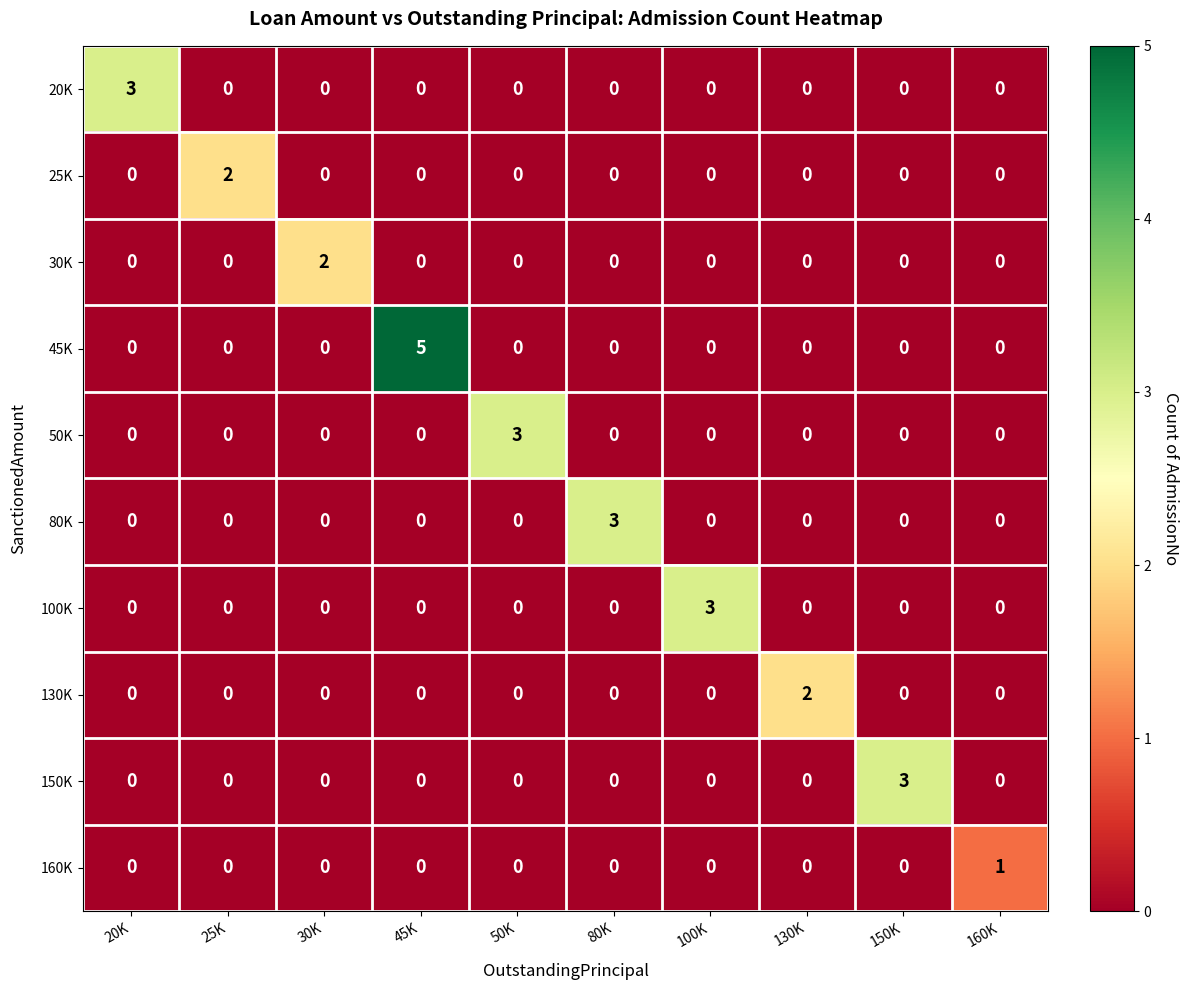

What is the difference between the maximum and second lowest values in the 100K series?

3